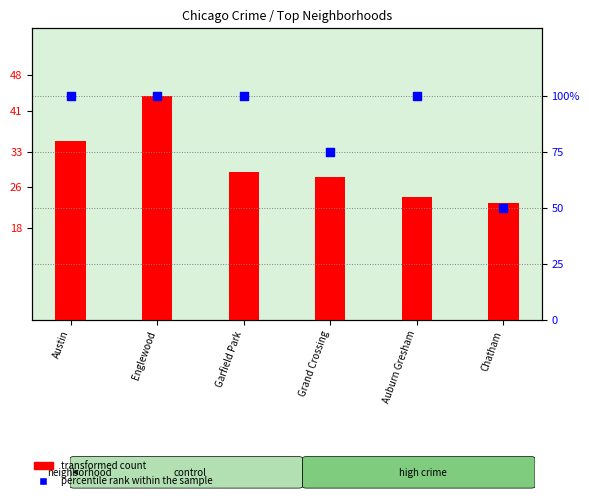

Which series contains the highest Y value?

percentile rank within the sample